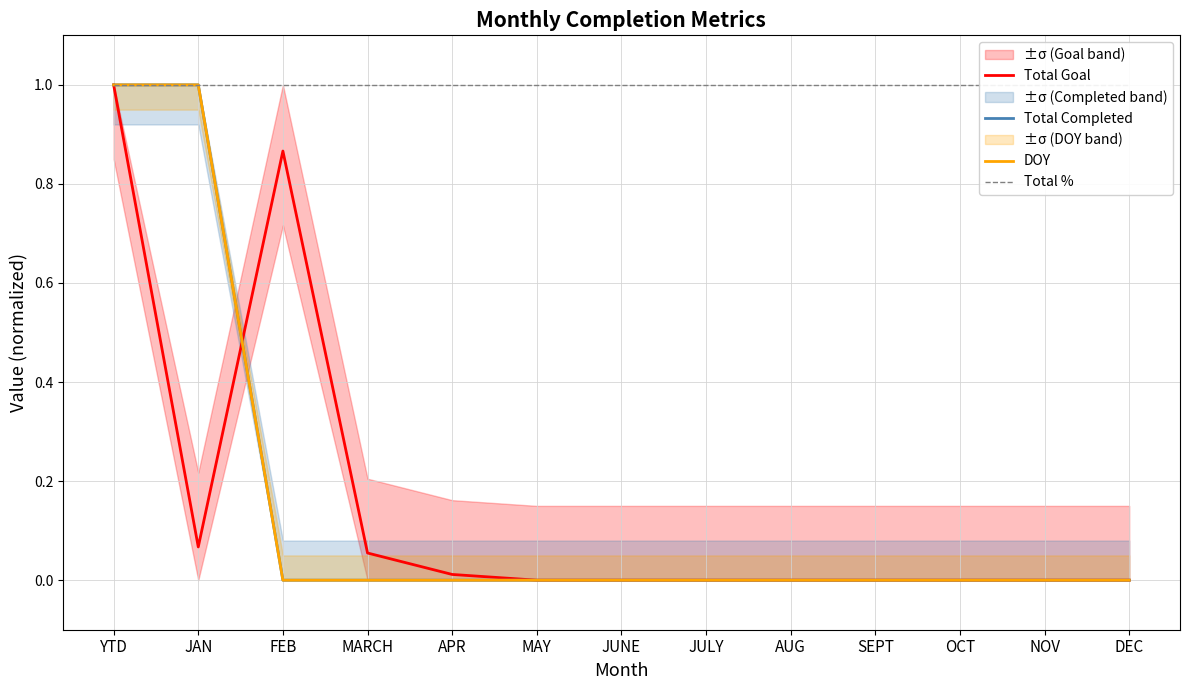

What is the difference between the second highest and second lowest values in the Total Completed series?

1.0